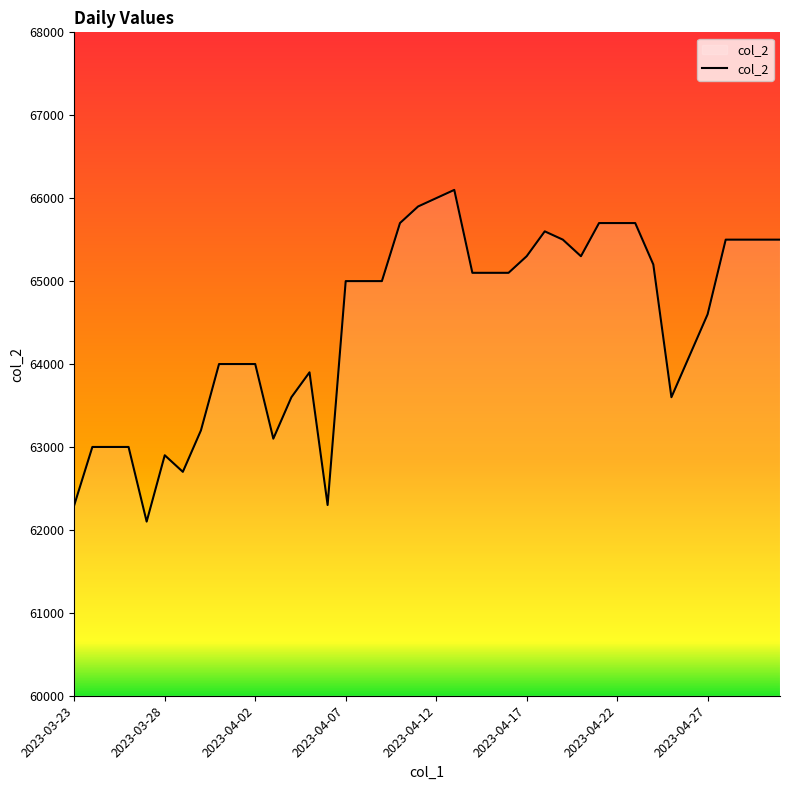

What is the value of the 35th point from the left?

64100